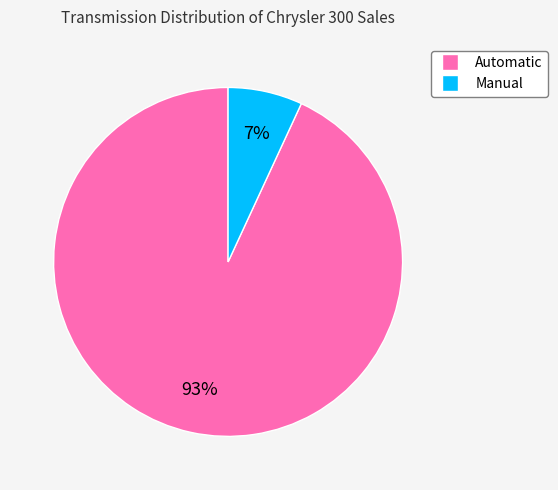

Is it true that Manual is 14% of the pie?

False